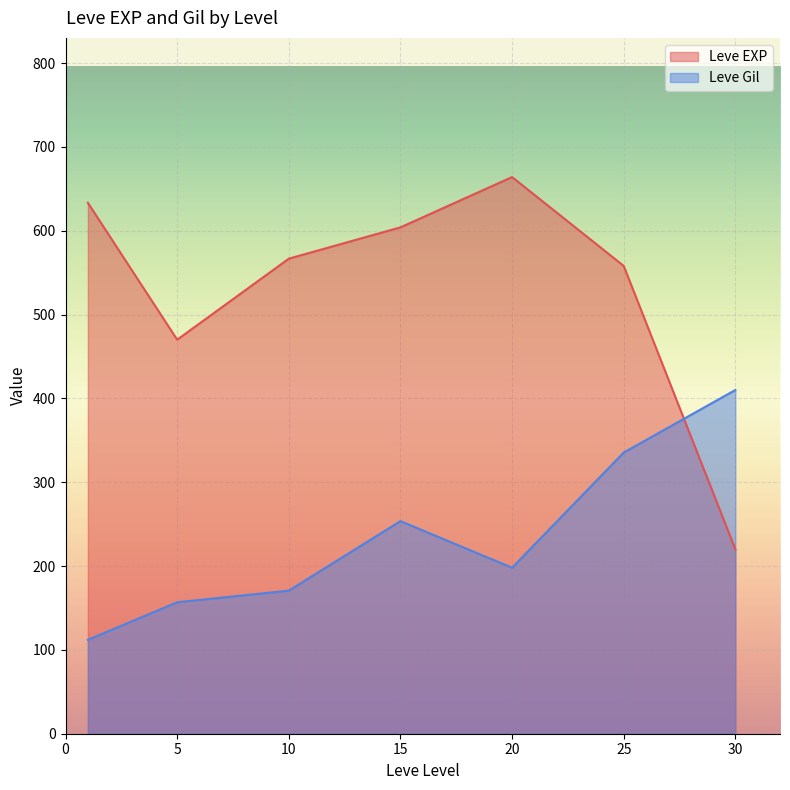

Where does the Leve EXP series first go above 600?

1